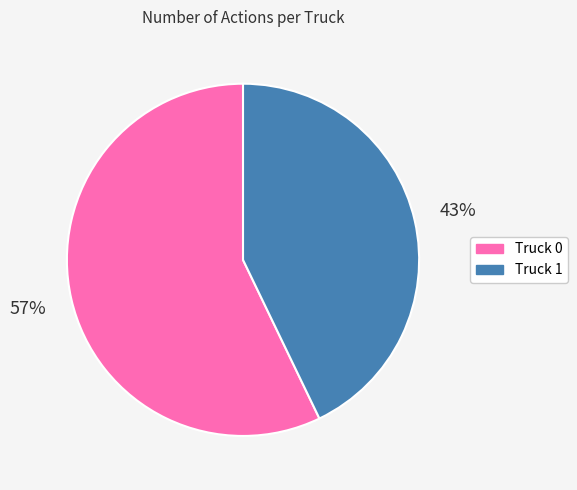

What is the smallest slice in the pie chart?

Truck 1